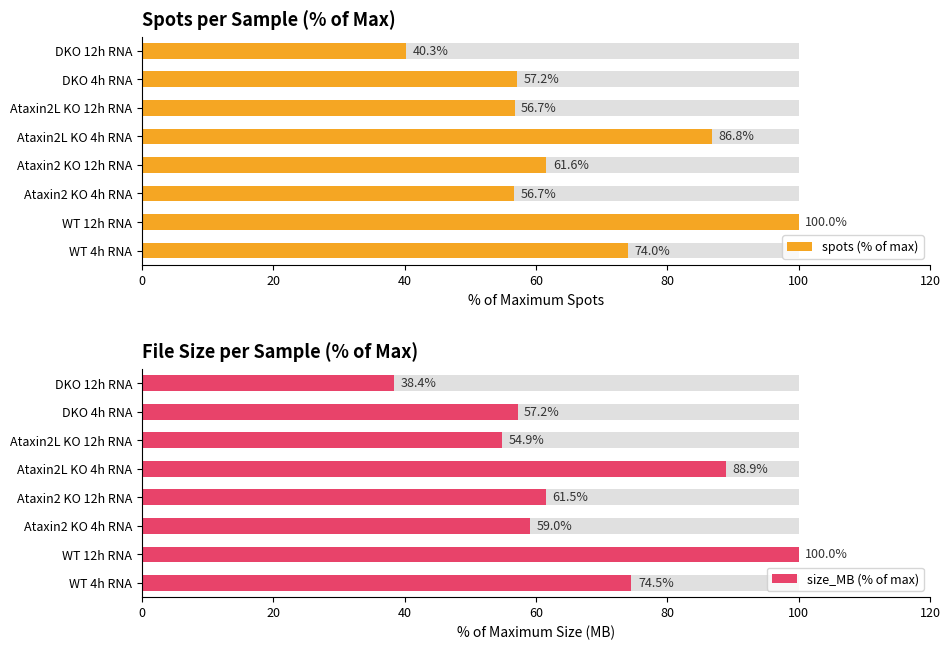

How many values in the size_MB (% of max) series exceed 61?

4